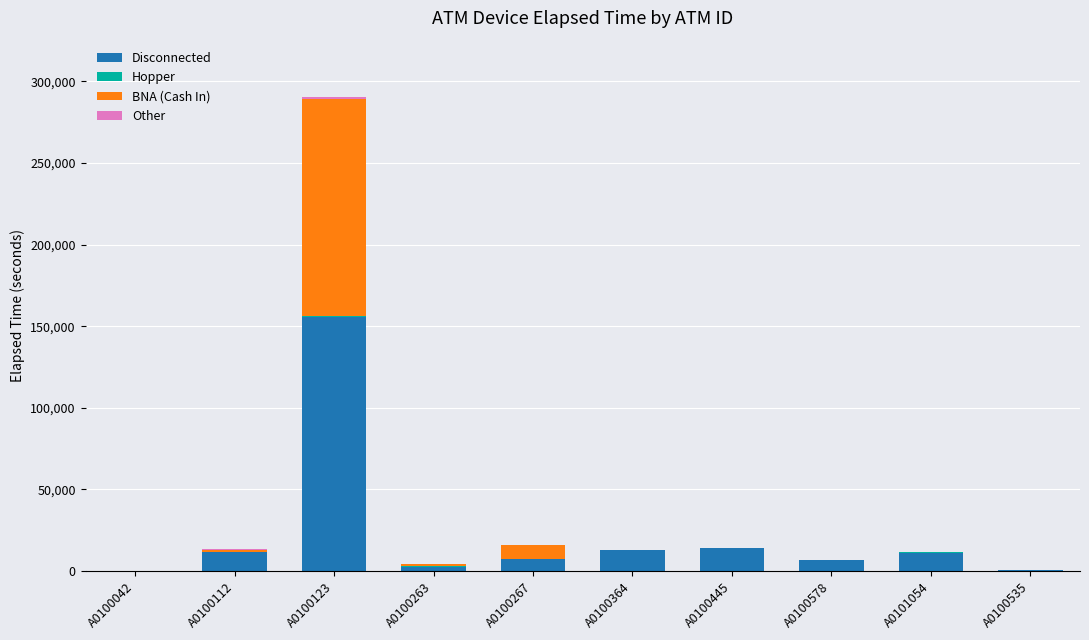

The Disconnected series shows 11400 at A0100112. True or false?

True